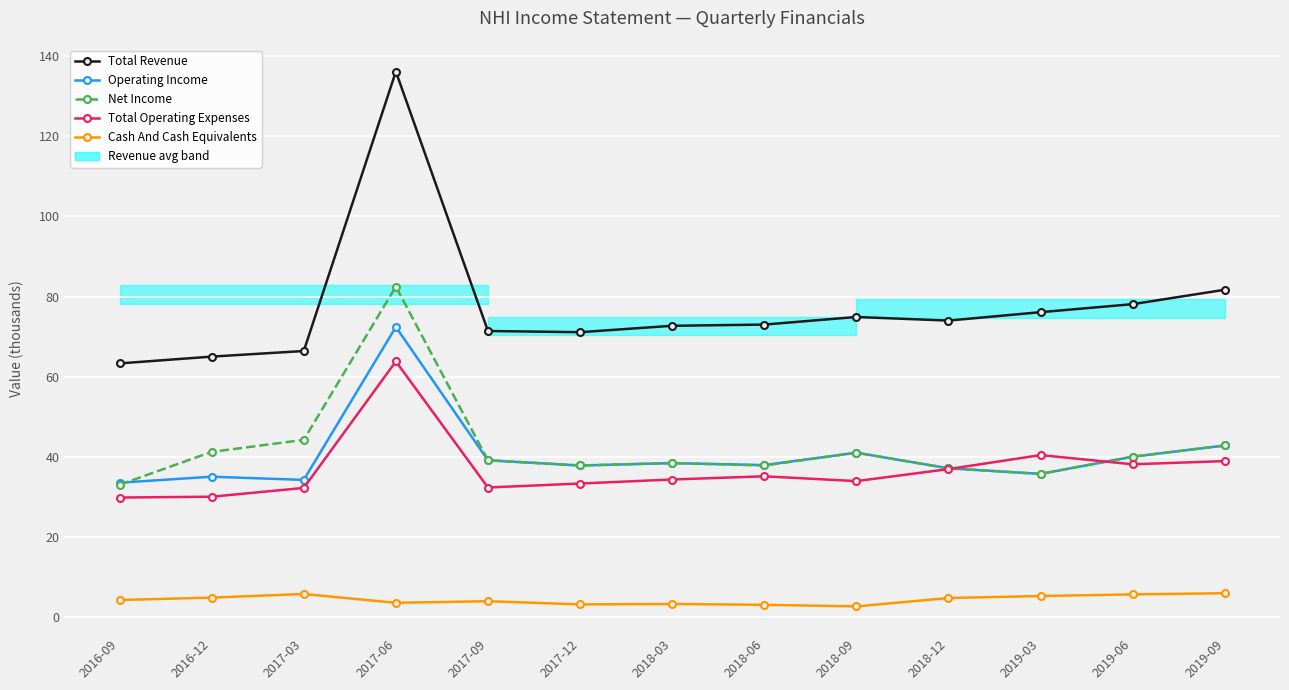

What is the total value across all series at 2019-09?

212.1